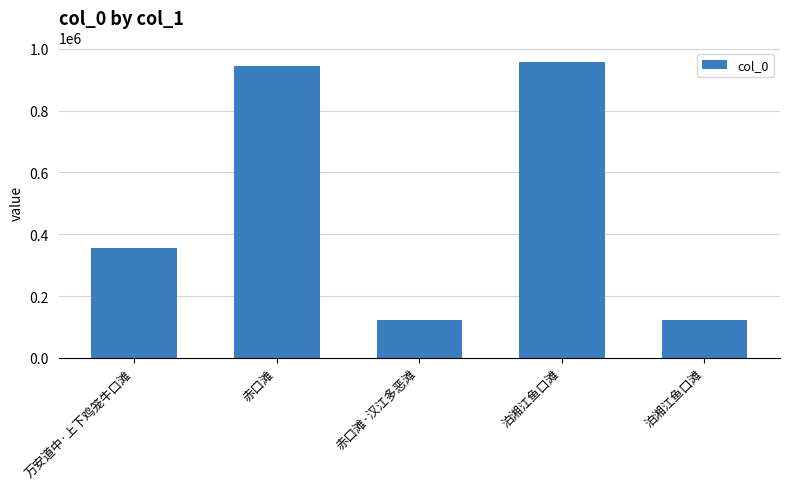

What is the change in value from 万安道中·上下鸡笼牛口滩 to 赤口滩?

+588717